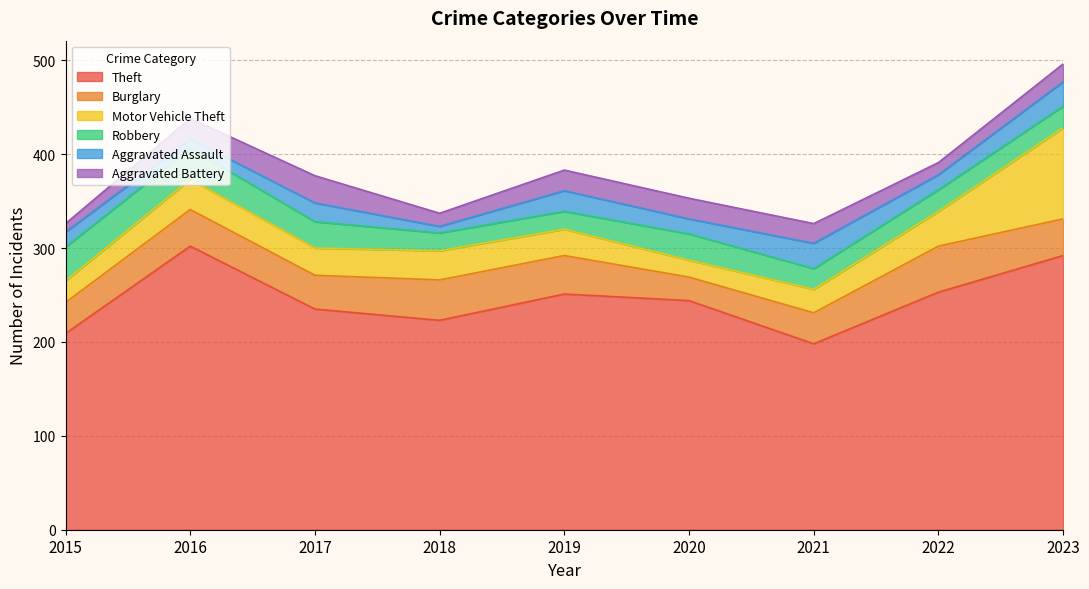

Which series changed the most between 2018 and 2020?

Theft